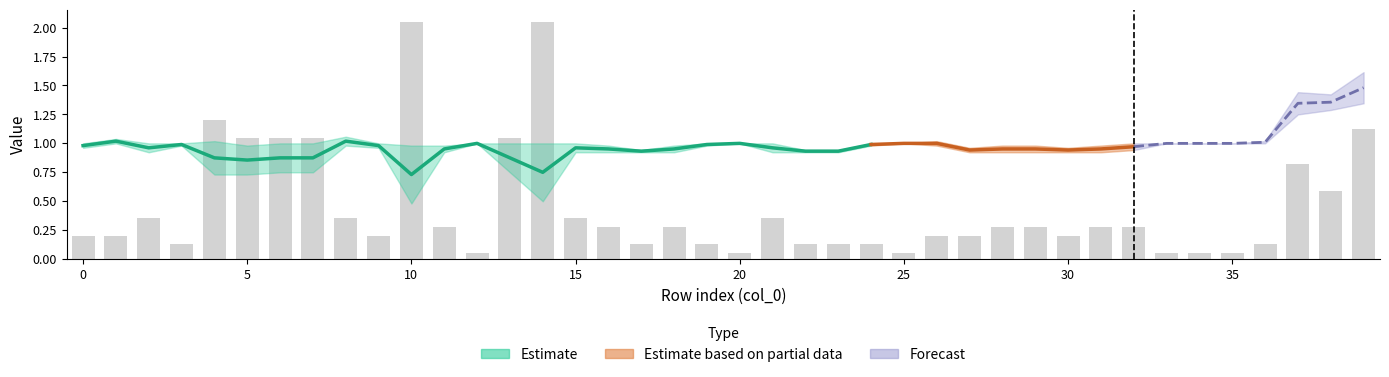

What is the value of the col_13 bar at the 18th from the left?

0.9